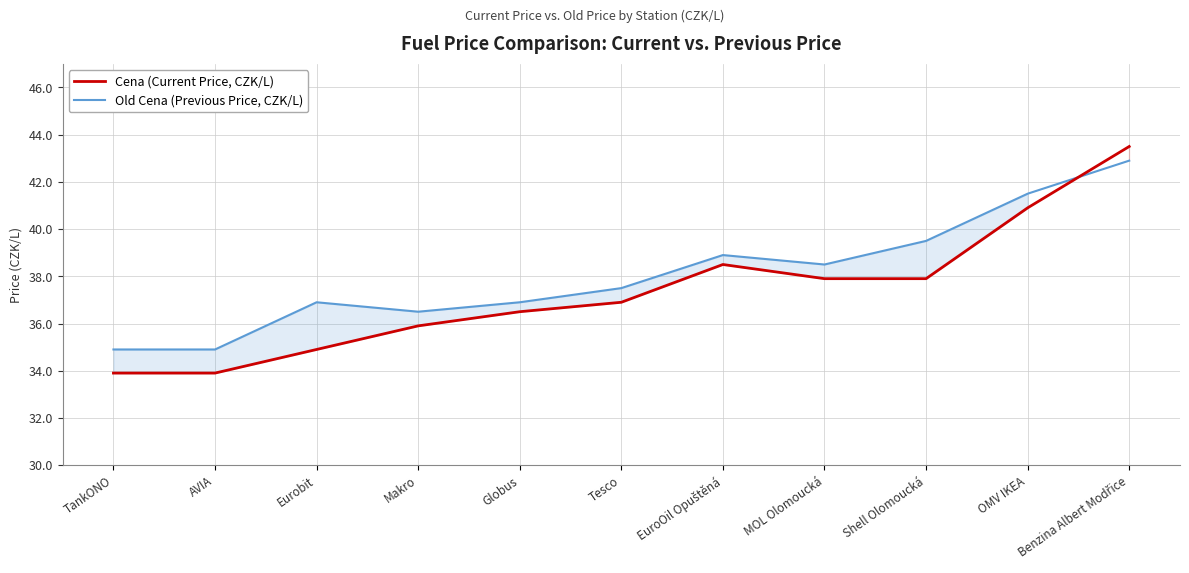

How many values in the Old Cena (Previous Price, CZK/L) series are below 37?

5